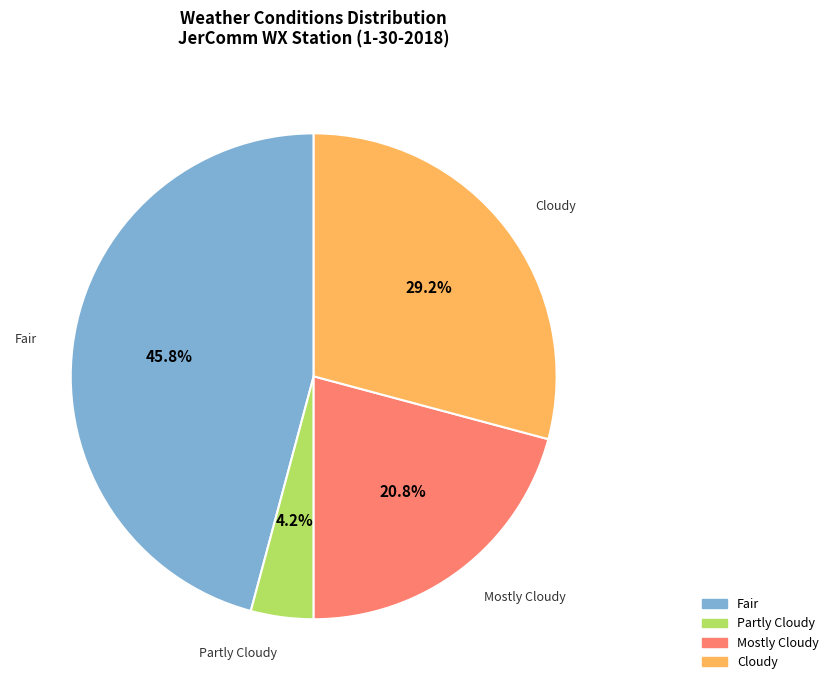

Is there a majority slice in this chart?

No